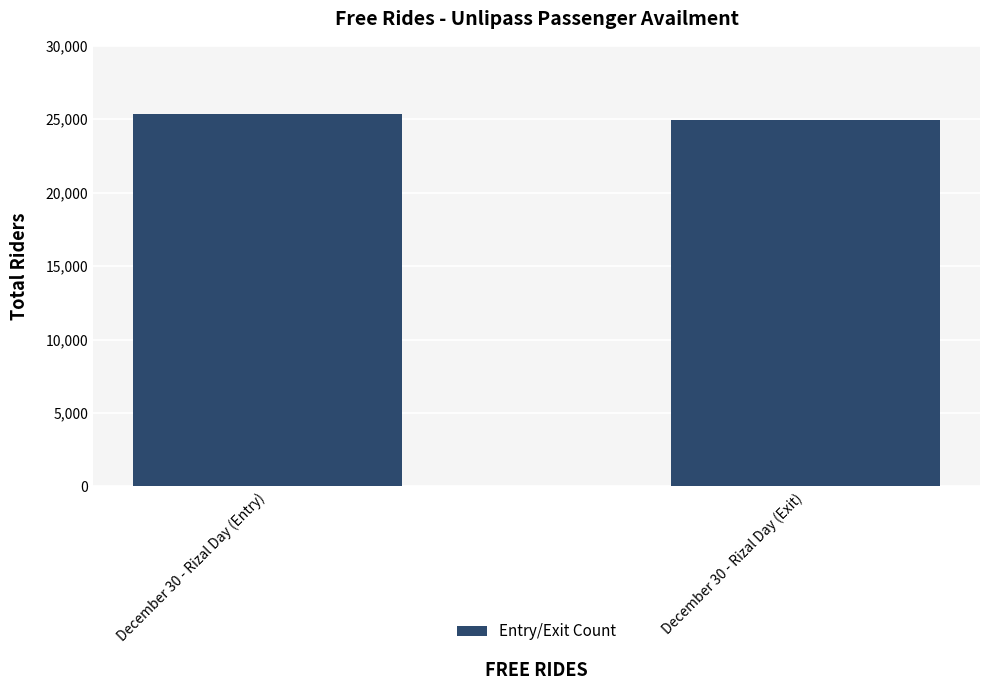

Rank the categories by value from lowest to highest.

December 30 - Rizal Day (Exit), December 30 - Rizal Day (Entry)